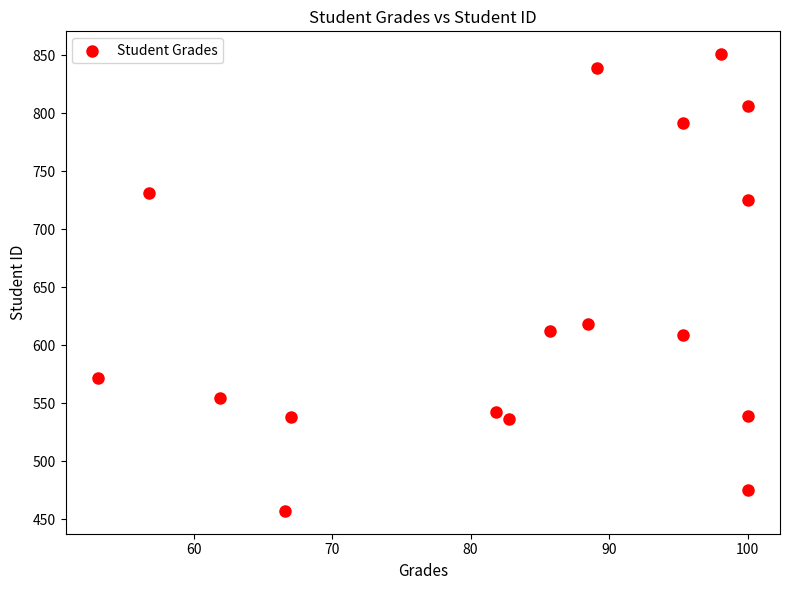

What Y value in the scatter plot is closest to 654?

618